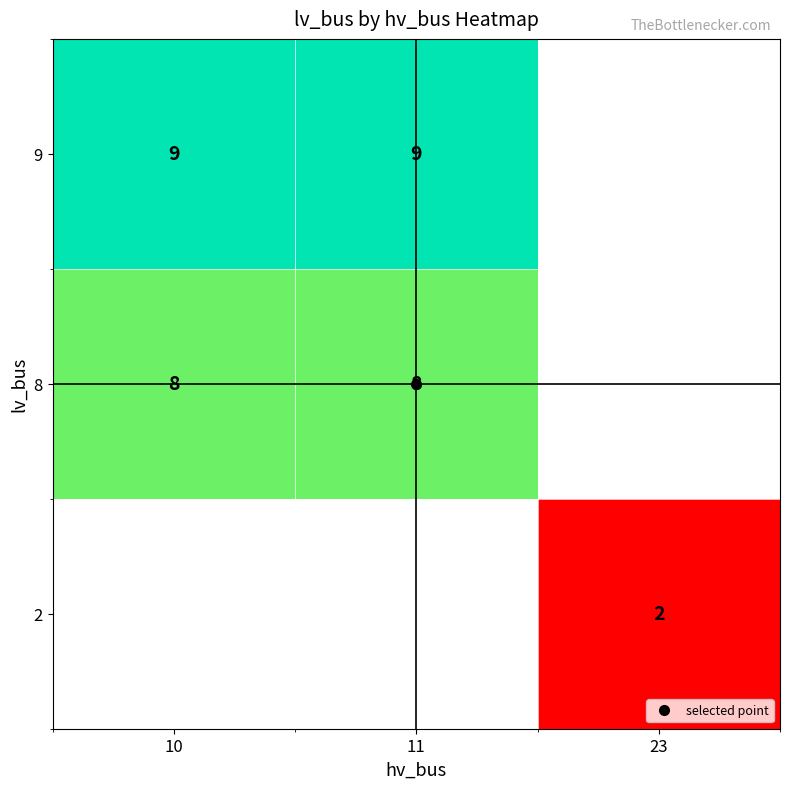

What is the minimum value for 8?

8.0